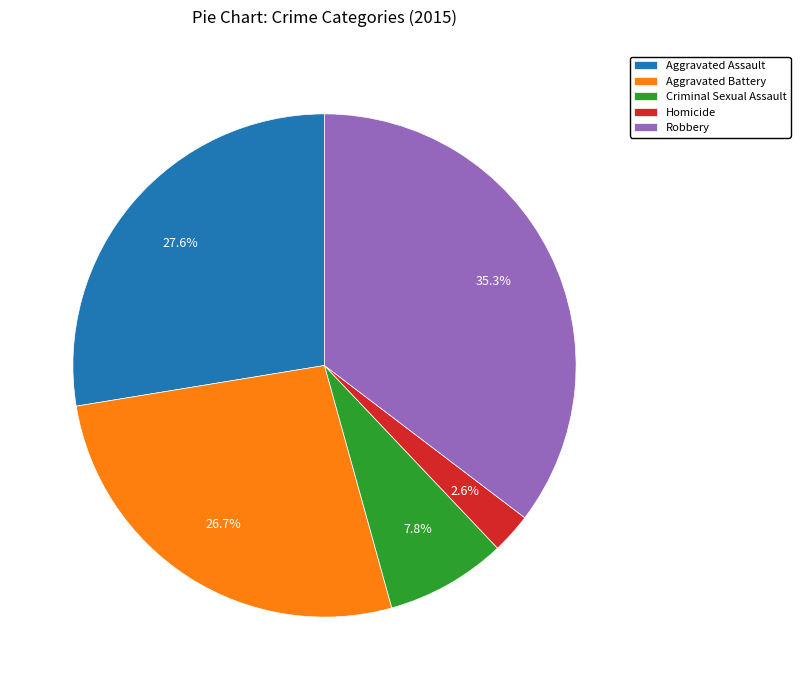

Does any single category account for the majority?

No